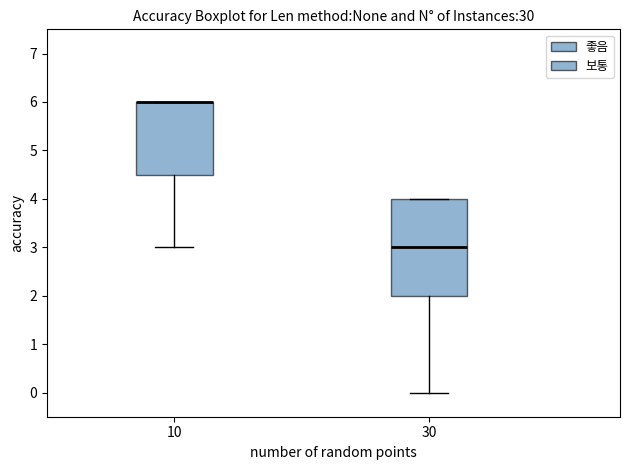

Comparing the boxes themselves (not the whiskers), which one is the tallest?

30